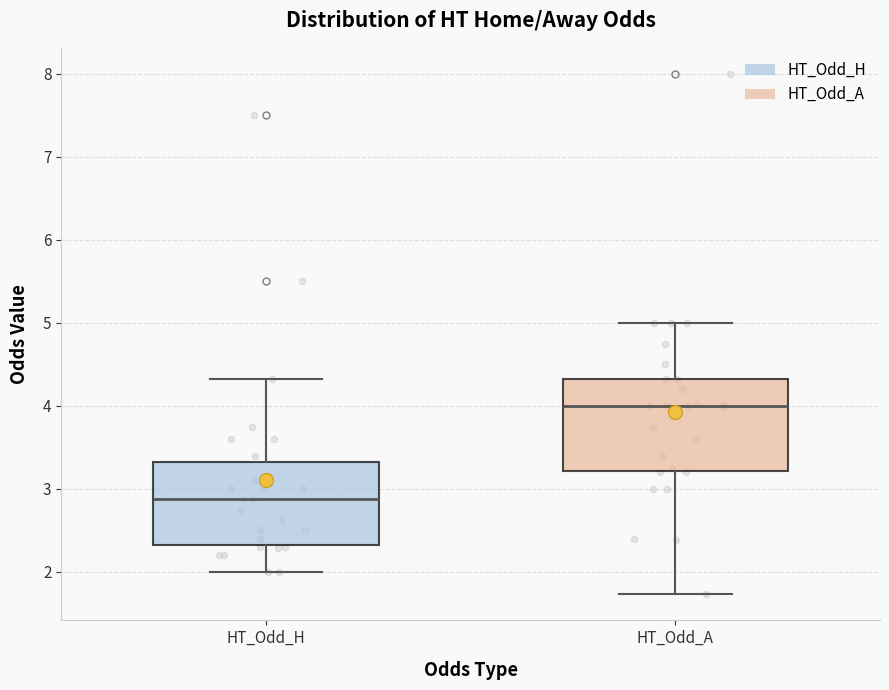

Where does the lower whisker of the box for HT_Odd_H end on the y-axis? The values are not printed on the chart, so give them approximately, as read against the axis.

2.0